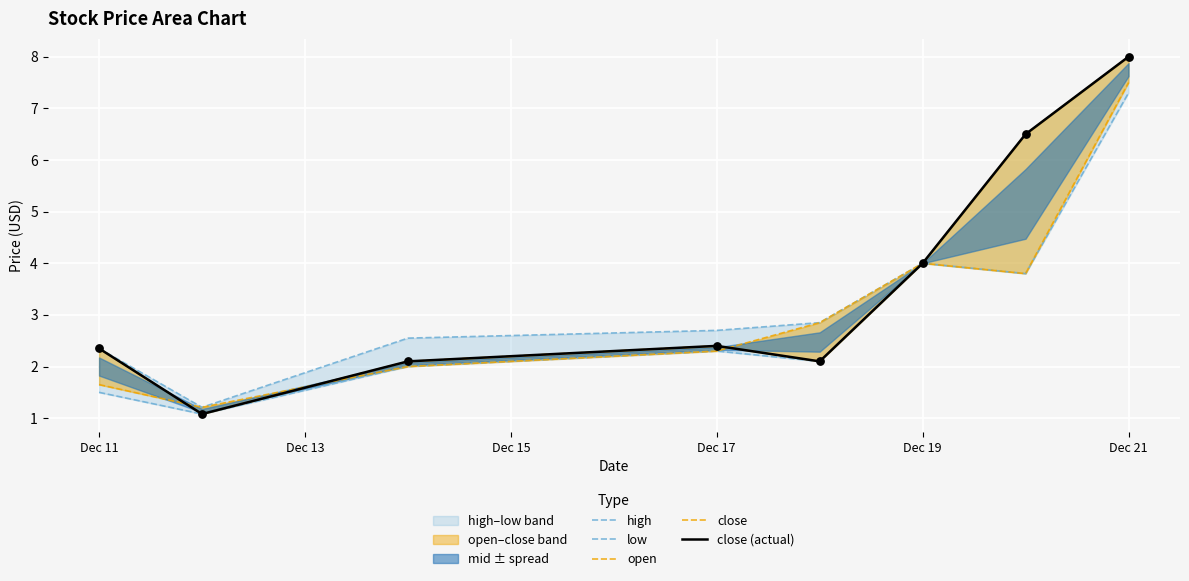

Which series reaches the minimum Y coordinate?

low